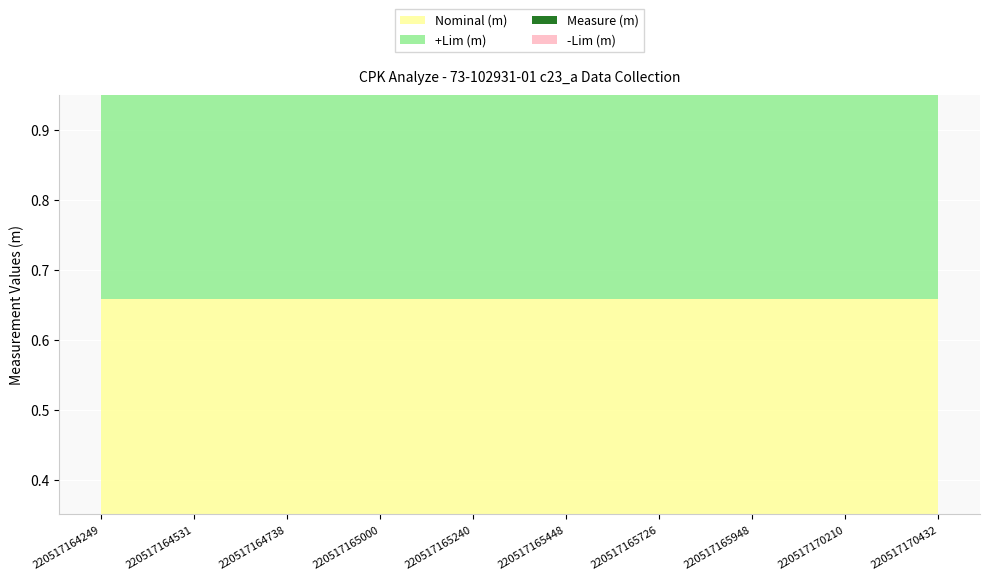

Reading left to right, extract all data points from this chart.

Nominal (m): 0.7	0.7	0.7	0.7	0.7	0.7	0.7	0.7	0.7	0.7
+Lim (m): 0.9	0.9	0.9	0.9	0.9	0.9	0.9	0.9	0.9	0.9
Measure (m): 0.5	0.5	0.5	0.5	0.5	0.5	0.5	0.5	0.5	0.5
-Lim (m): 0.4	0.4	0.4	0.4	0.4	0.4	0.4	0.4	0.4	0.4